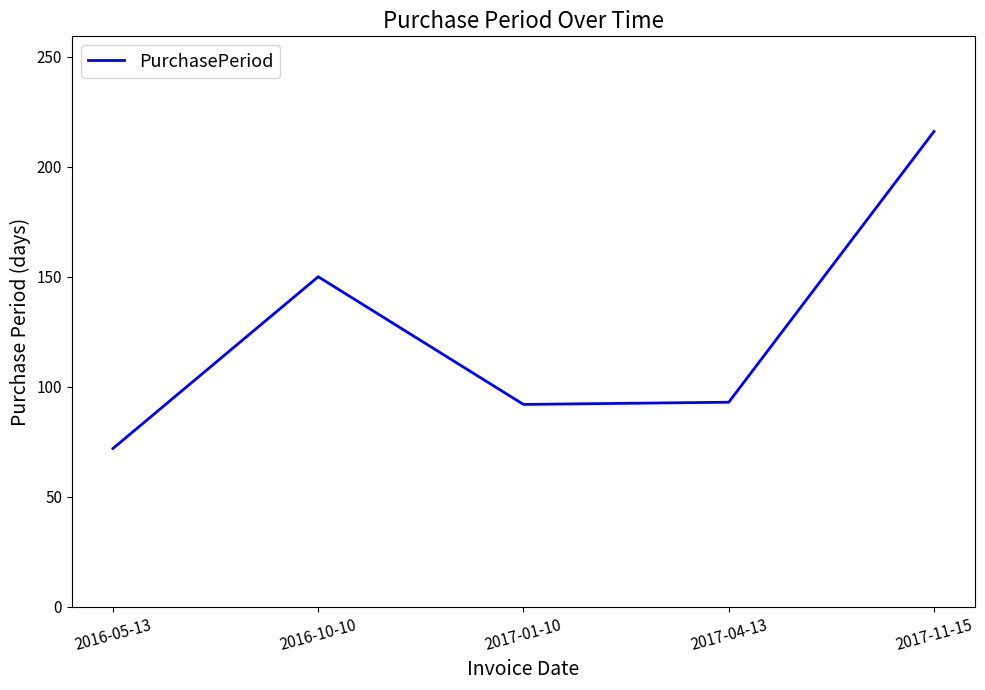

True or false: the data has more than 0 interior local peaks.

True